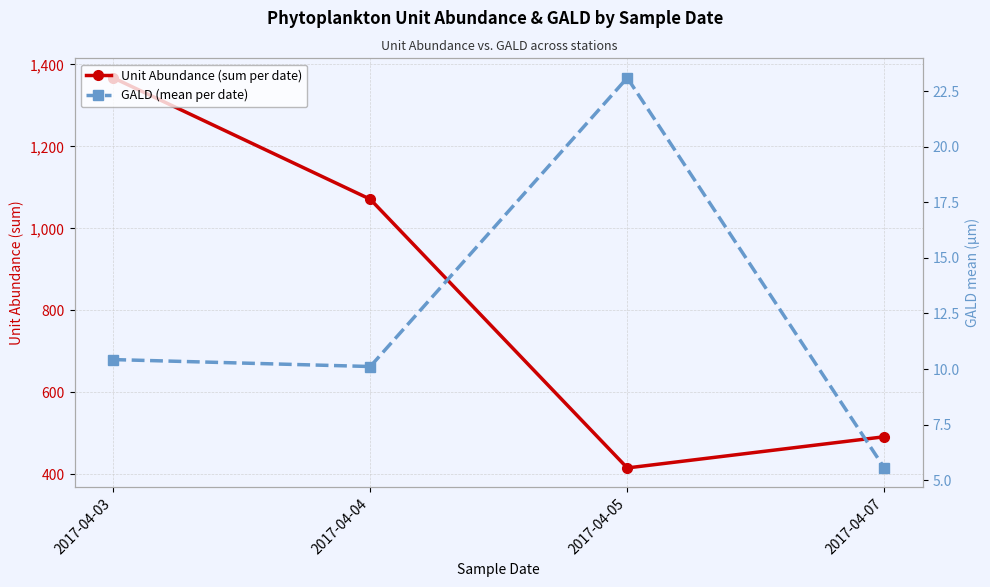

True or false: GALD (mean per date) and Unit Abundance (sum per date) intersect in this chart.

False